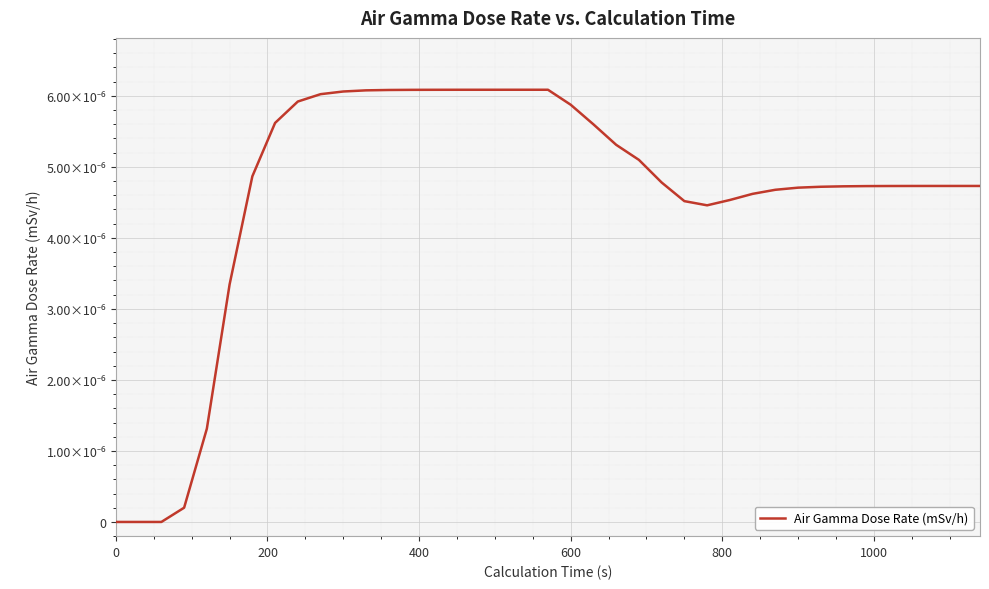

Is this an area chart (filled region under the line)?

No